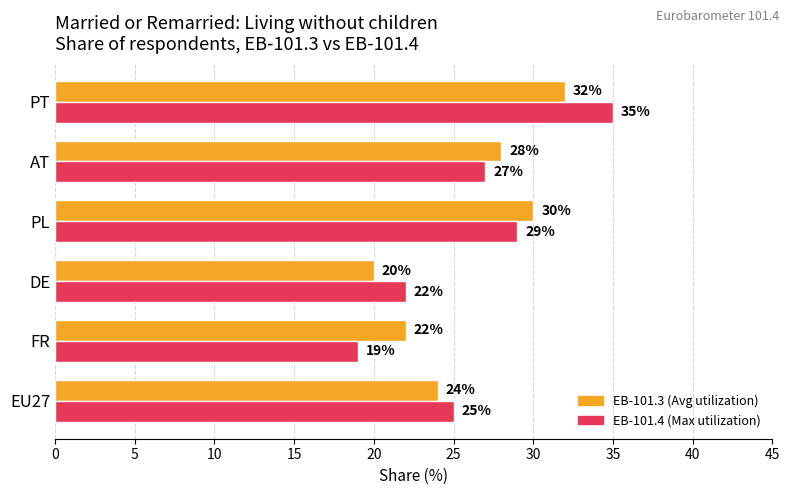

At which category is the sum across all series the highest?

PT